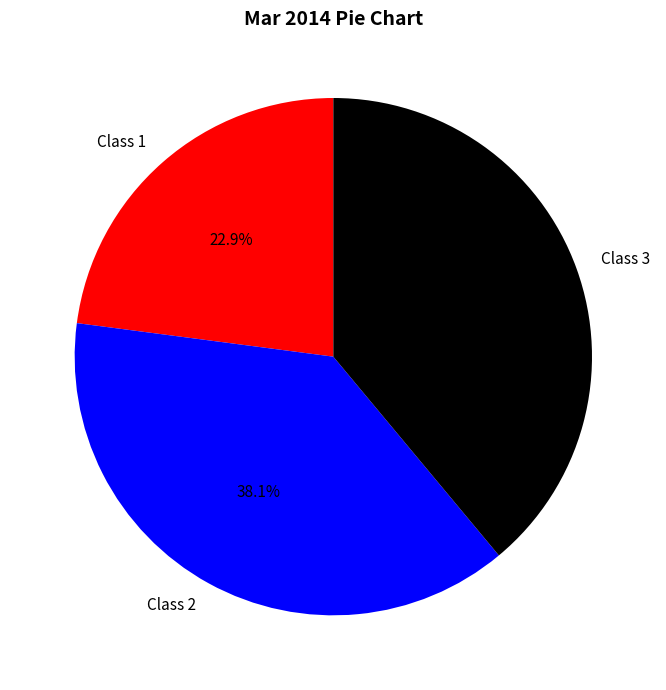

Rank the categories by value from highest to lowest.

Class 3, Class 2, Class 1